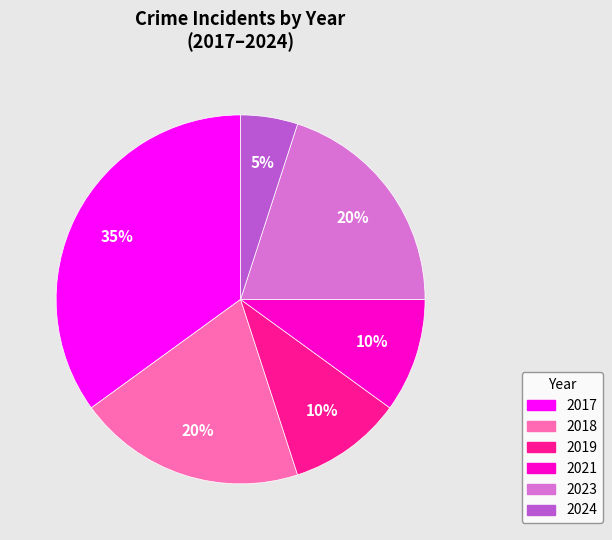

How many slices are in this pie chart?

6